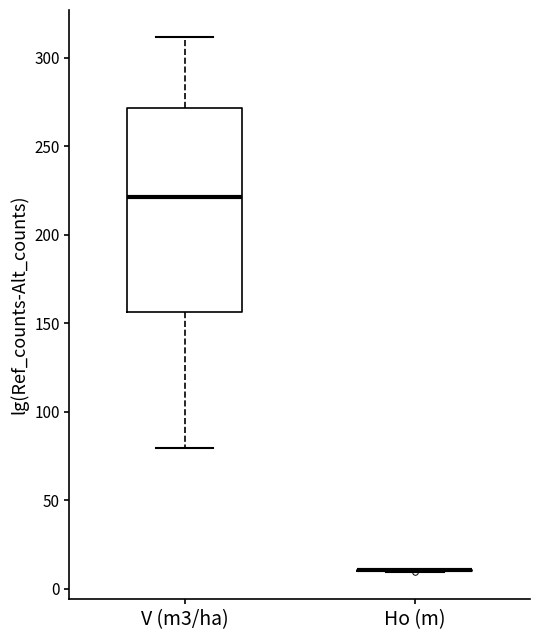

Which box is the tallest, from its lower edge to its upper edge?

V (m3/ha)